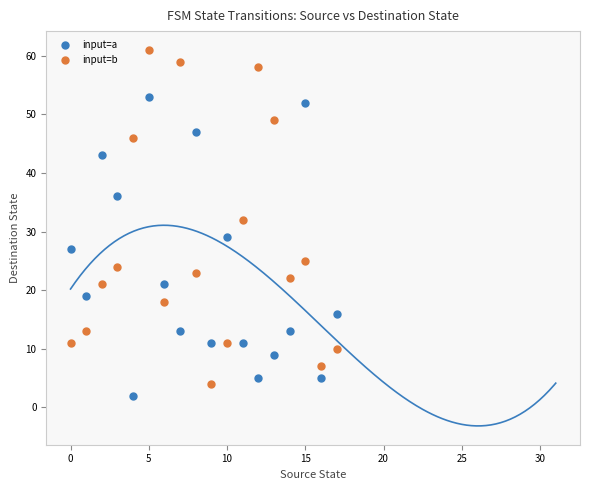

Which series reaches the maximum Y coordinate?

input=b